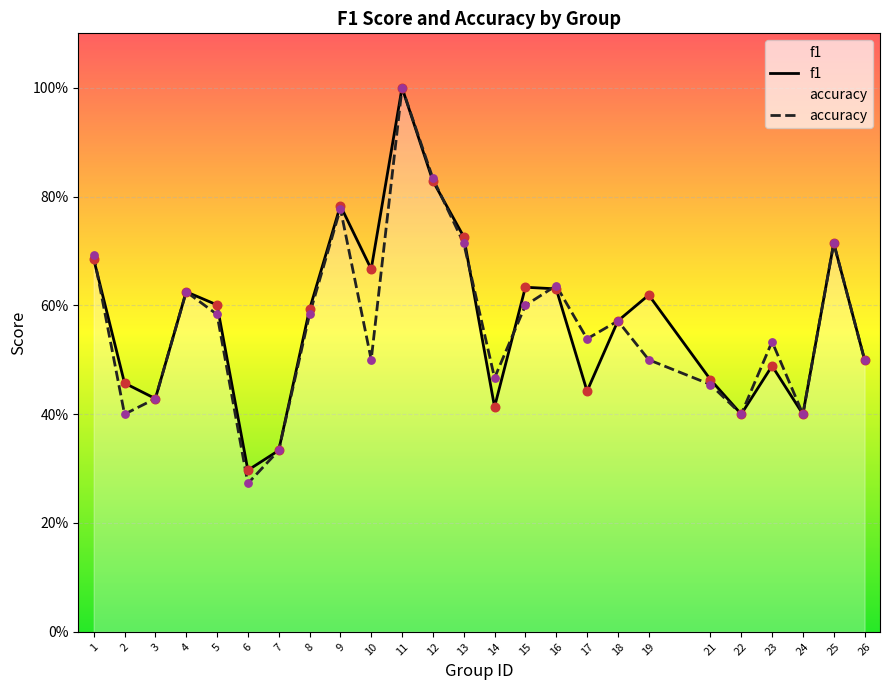

At which category is the sum across all series the highest?

11